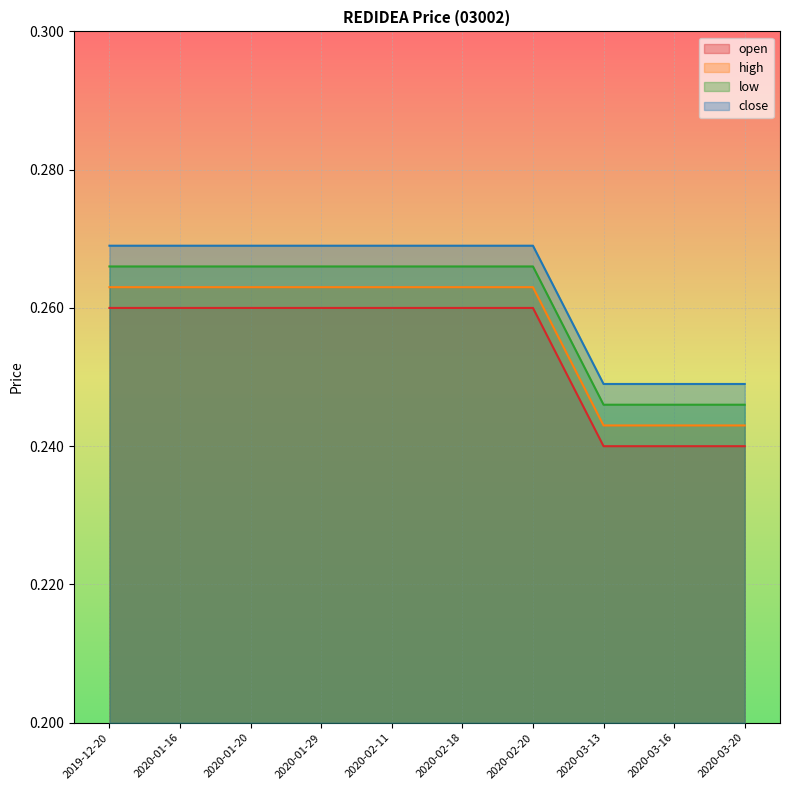

Reading left to right, list all the values displayed in this chart.

open: 0.3	0.3	0.3	0.3	0.3	0.3	0.3	0.2	0.2	0.2
high: 0.3	0.3	0.3	0.3	0.3	0.3	0.3	0.2	0.2	0.2
low: 0.3	0.3	0.3	0.3	0.3	0.3	0.3	0.2	0.2	0.2
close: 0.3	0.3	0.3	0.3	0.3	0.3	0.3	0.2	0.2	0.2